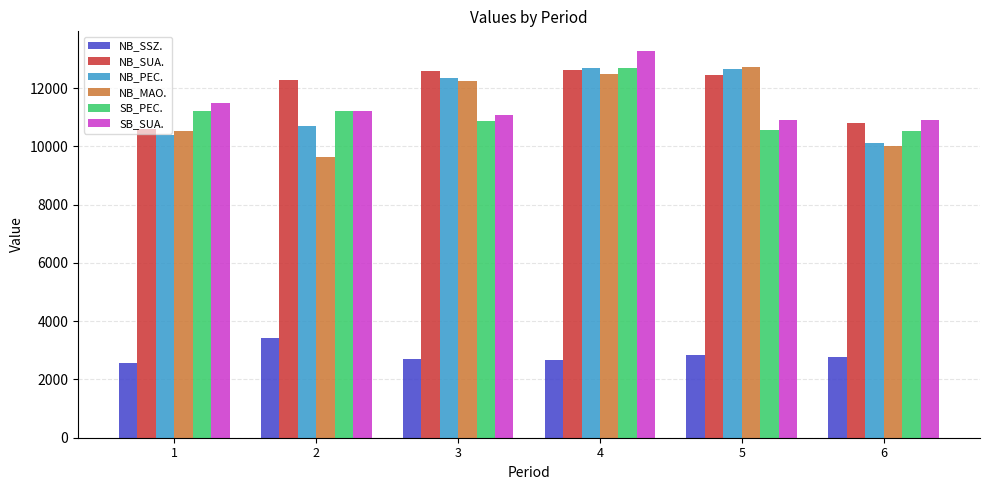

What is the difference between the SB_SUA. values at 3 and 4?

2198.5